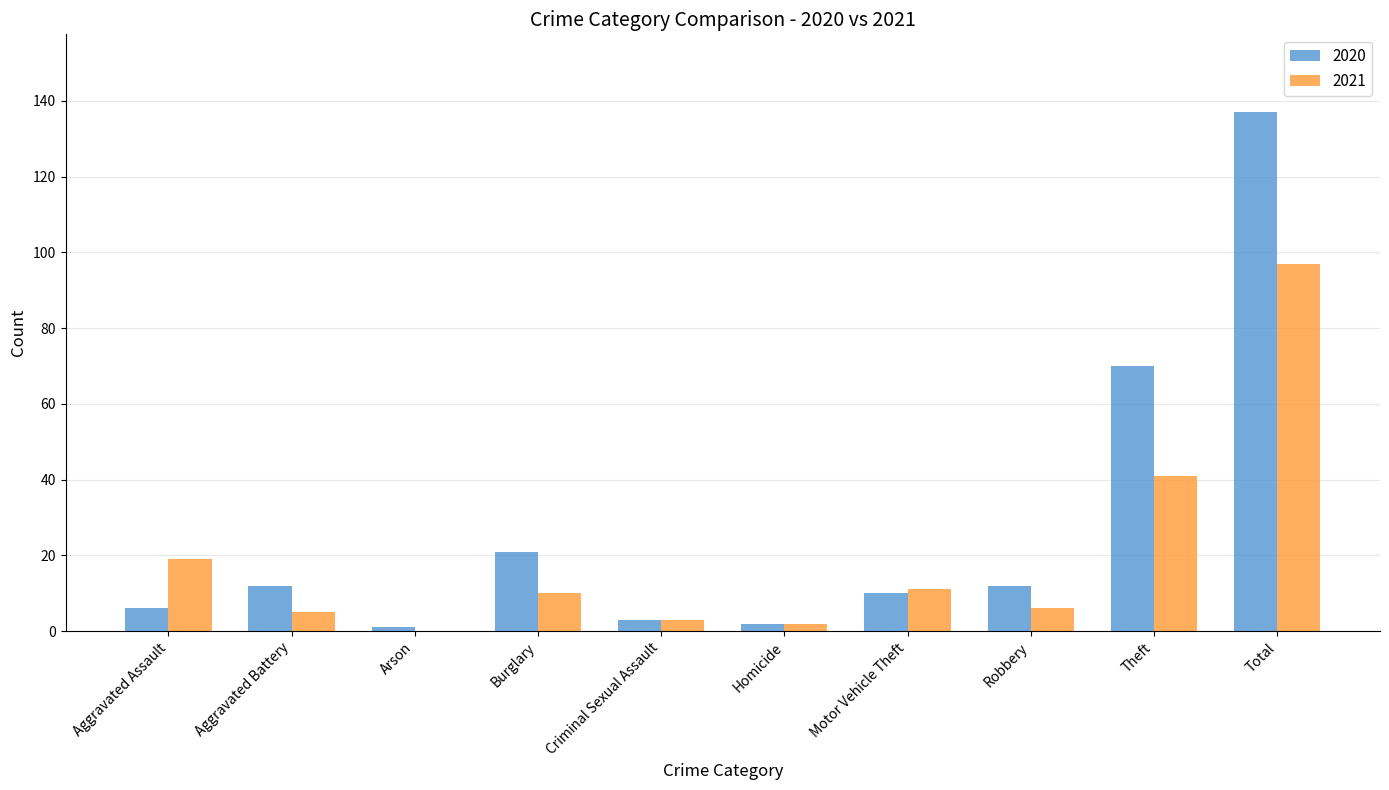

Which series has the widest spread of values?

2020